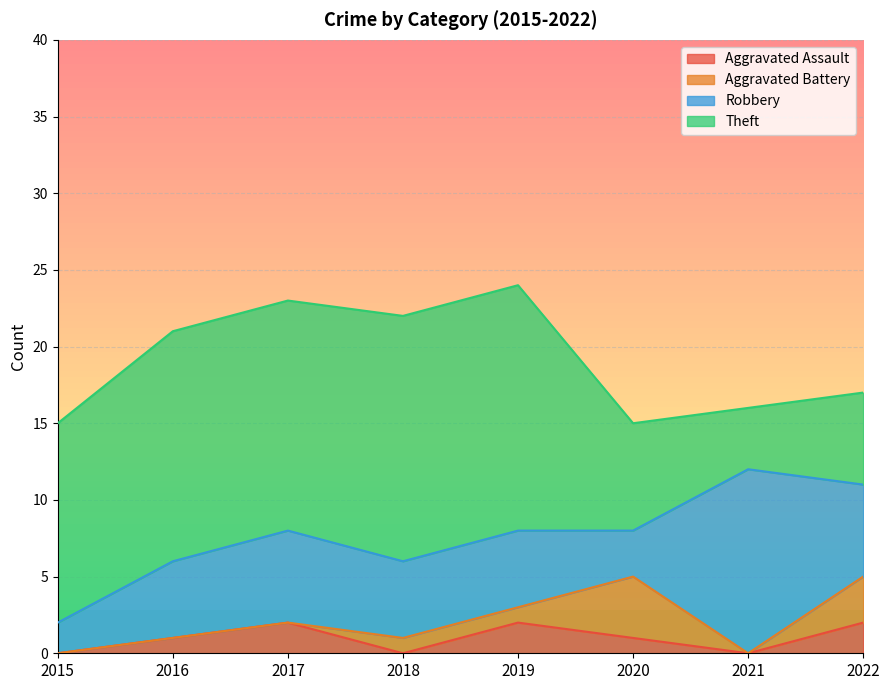

What is the average value of the Aggravated Battery series?

1